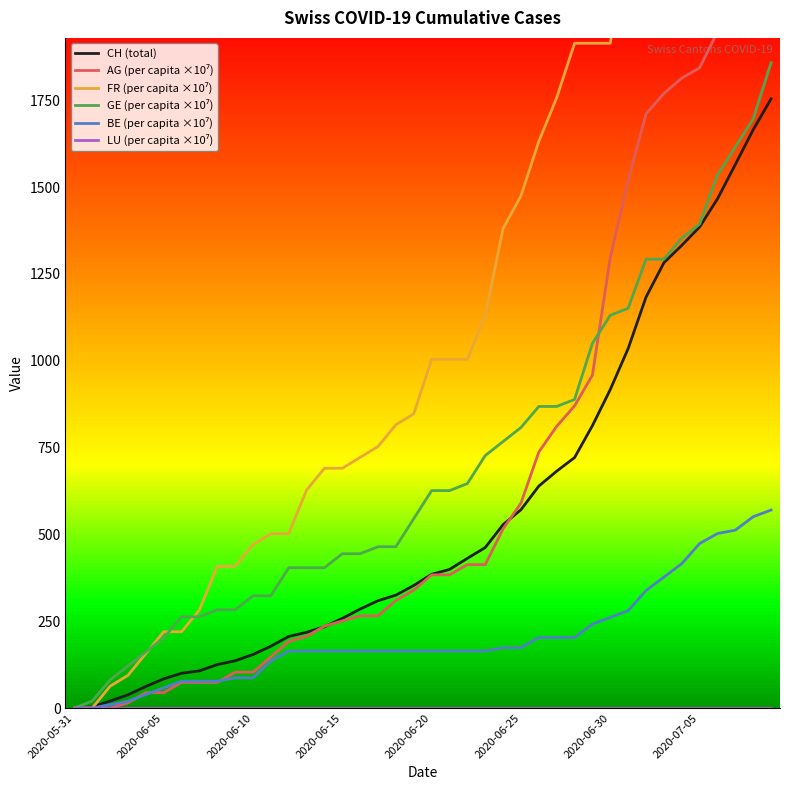

True or false: LU (per capita ×10⁷) and FR (per capita ×10⁷) cross at least once.

False